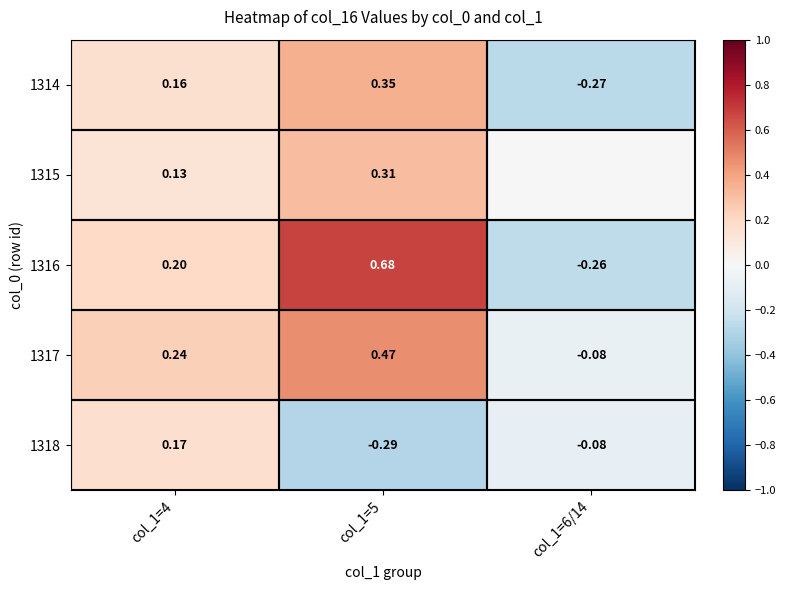

Which label corresponds to the smallest value in the chart?

col_1=5